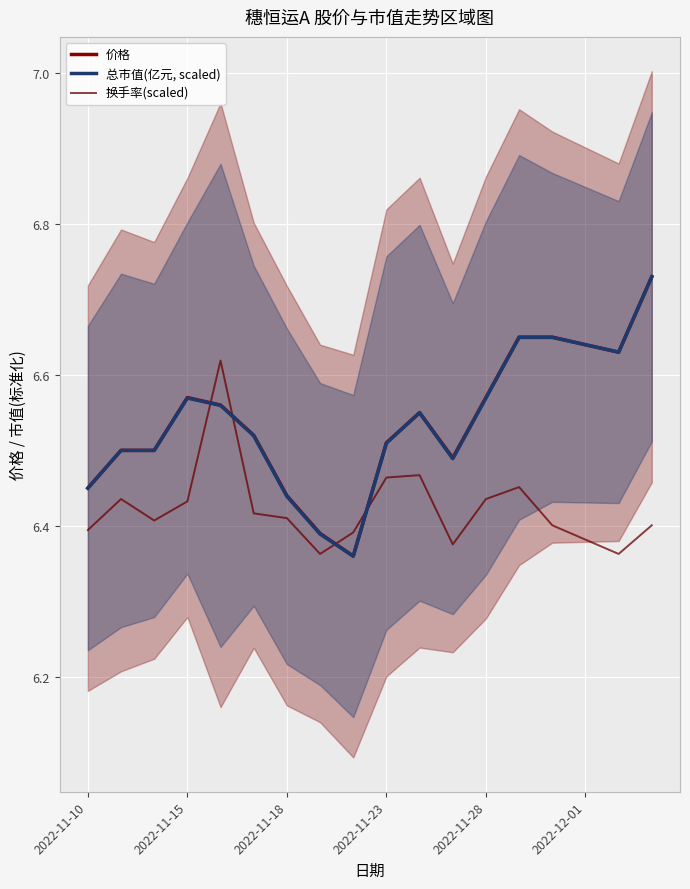

How many intersections are there between 总市值(亿元, scaled) and 价格?

2